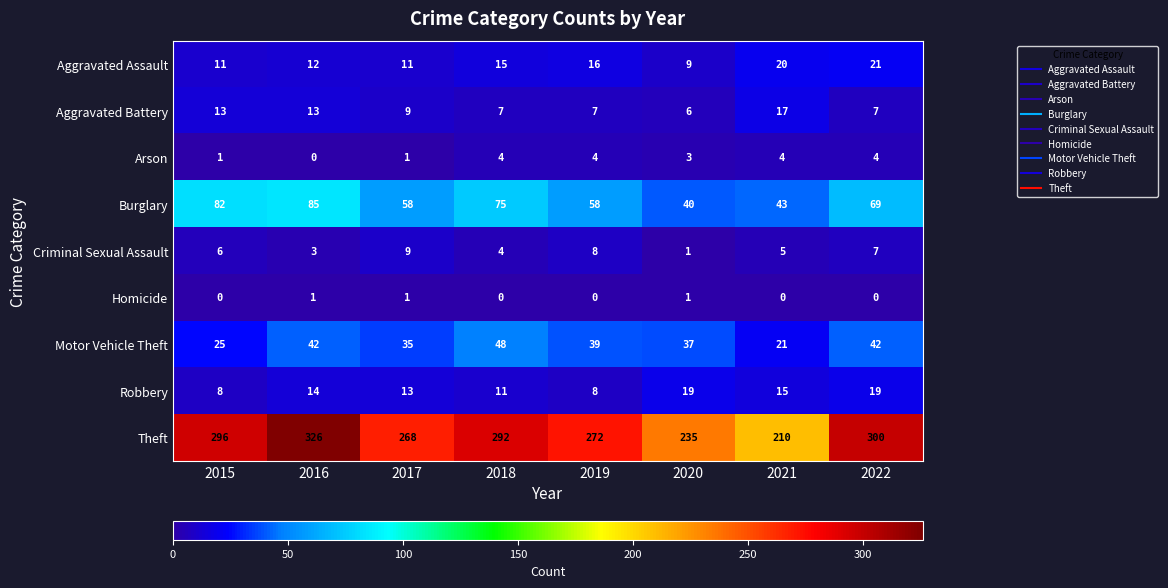

List the series in order of their peak value, highest first.

Theft, Burglary, Motor Vehicle Theft, Aggravated Assault, Robbery, Aggravated Battery, Criminal Sexual Assault, Arson, Homicide